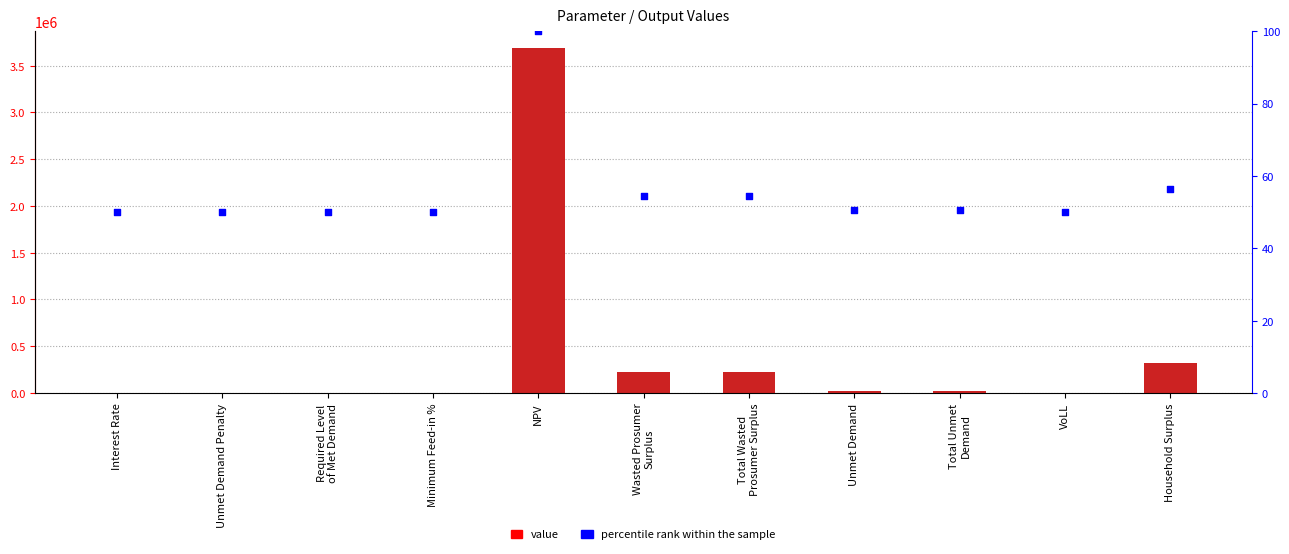

Which series contains the lowest Y value?

value